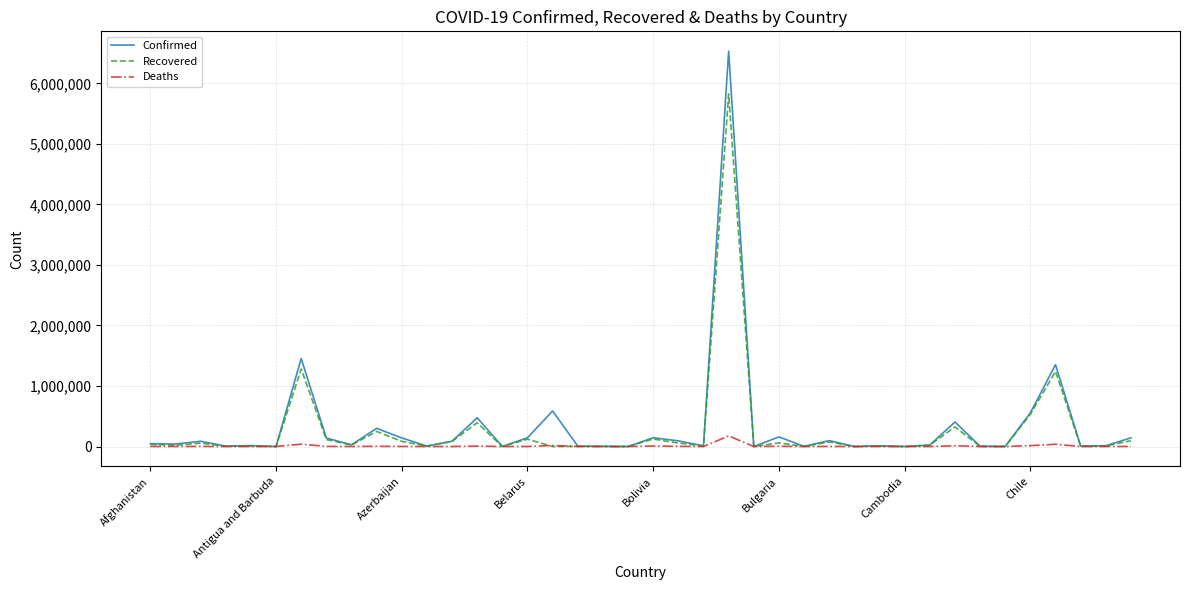

Which series has the widest spread of values?

Confirmed